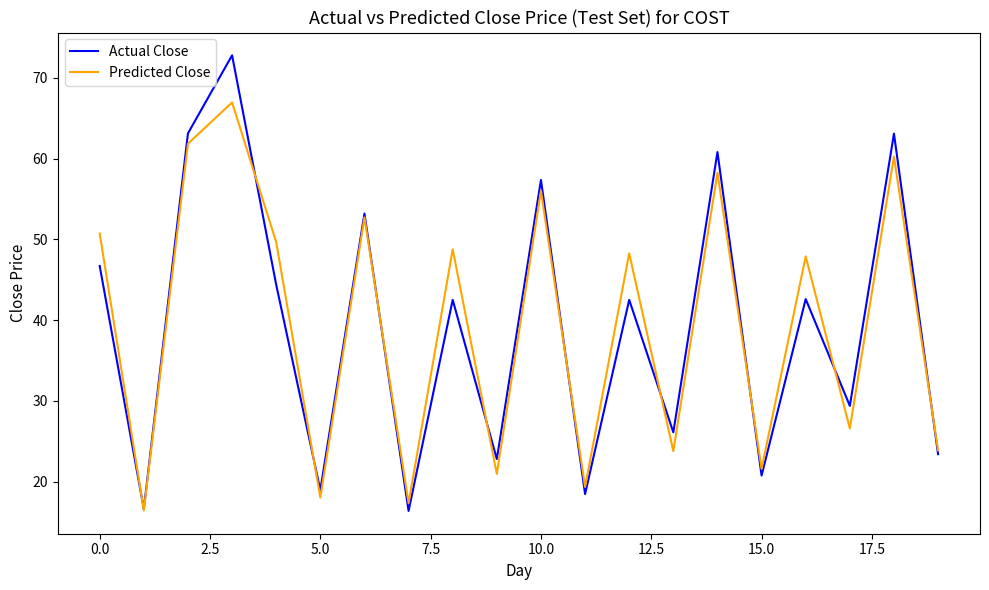

What is the difference between the maximum and minimum values in the Actual Close series?

56.4